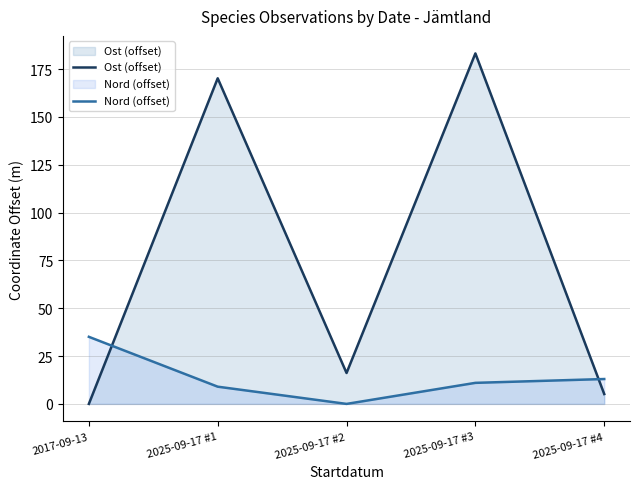

Is it true that Ost (offset) equals 16.2 at 2025-09-17 #2?

True